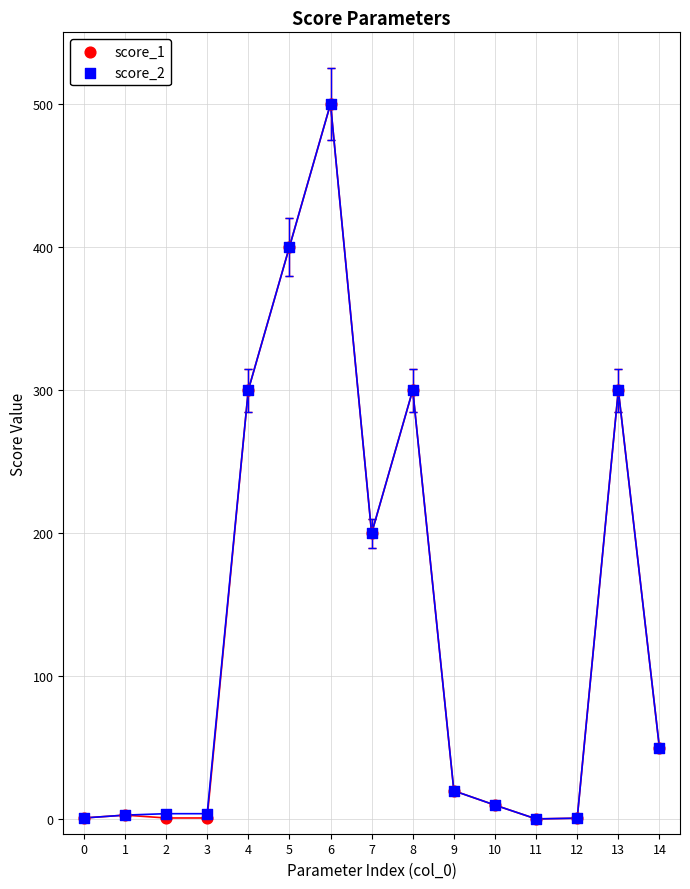

What are all the series names shown in the legend?

score_1, score_2